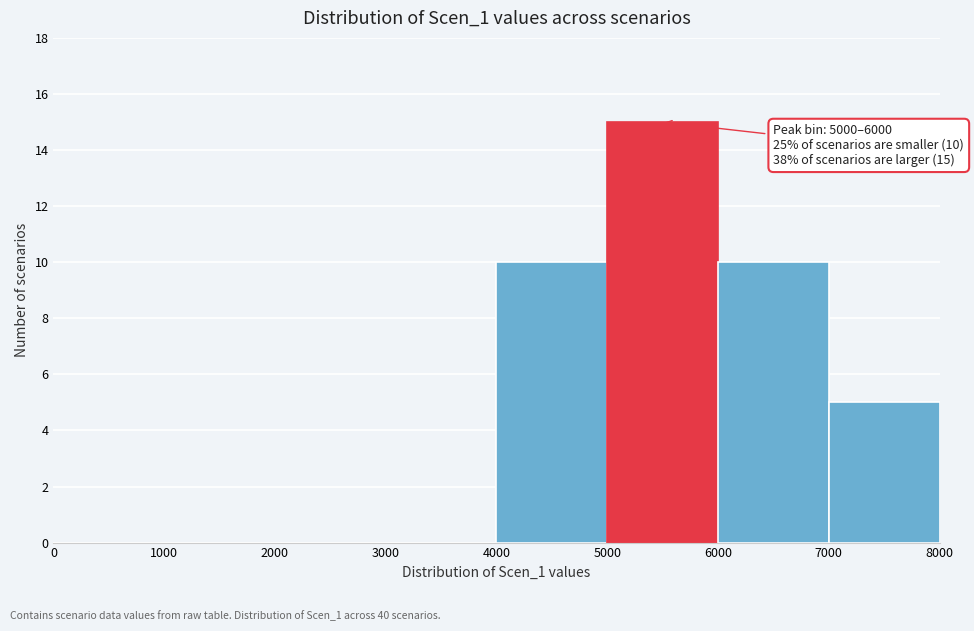

Over which range of the x-axis is the bar tallest?

5000 to 6000